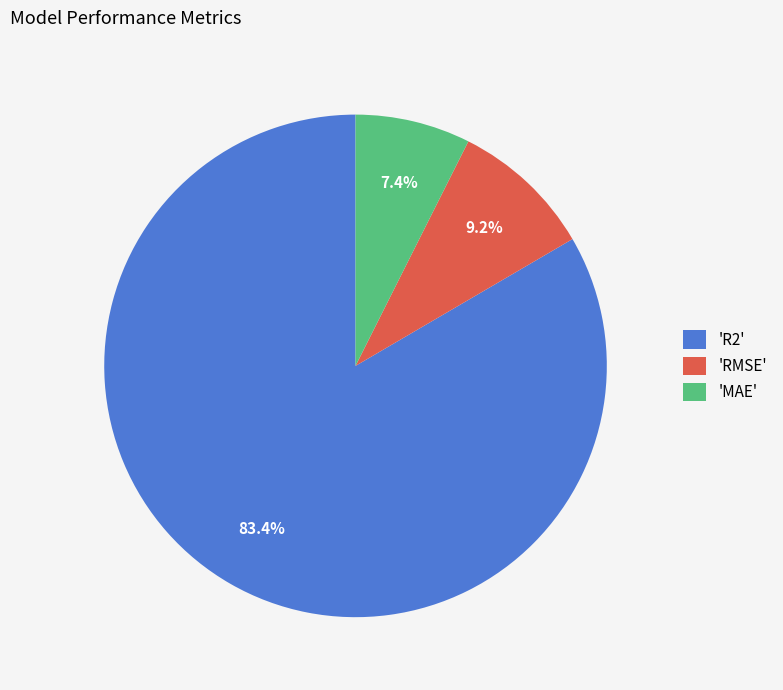

Is there any slice that represents more than half of the pie?

Yes